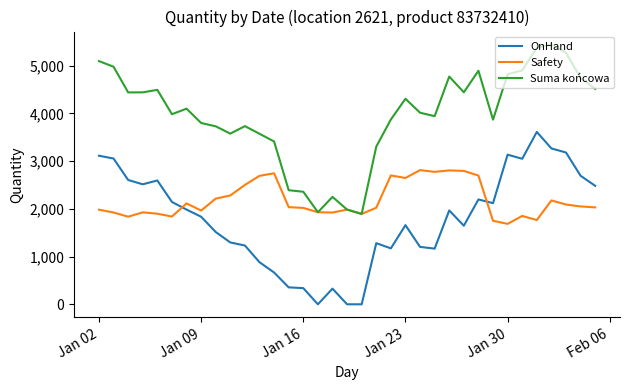

Does the chart display data point markers on the line(s)?

No